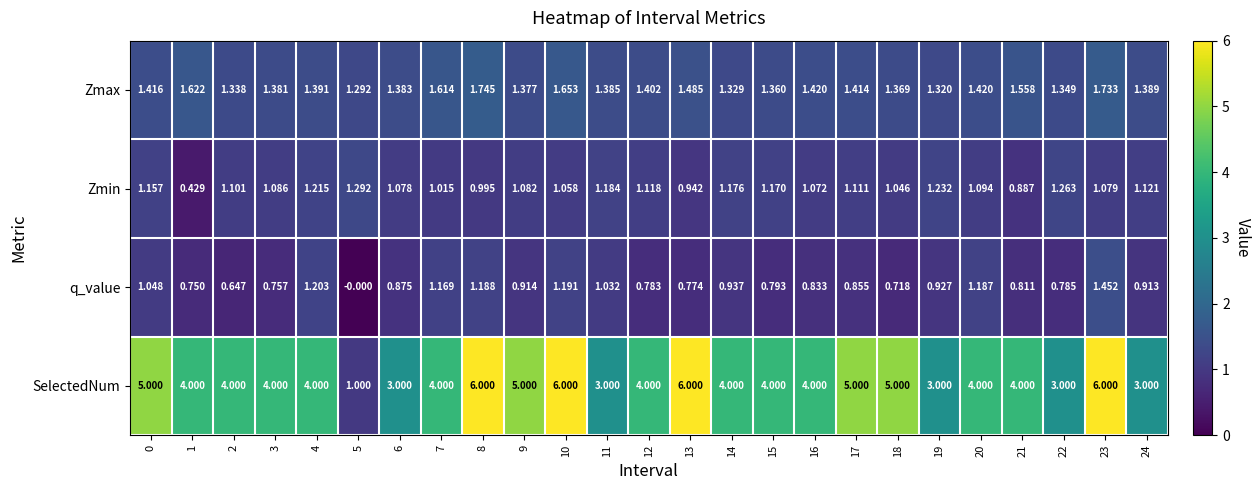

At 23, list the series in order from smallest to largest.

Zmin, q_value, Zmax, SelectedNum